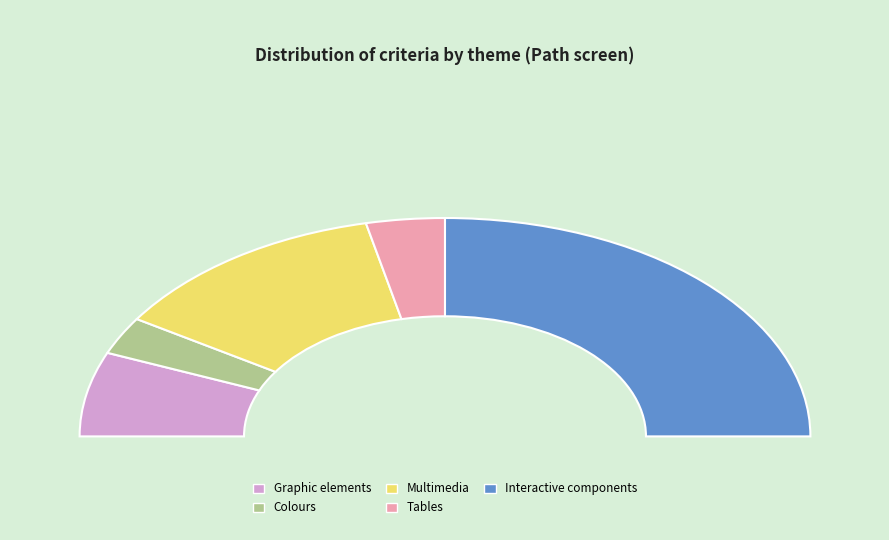

True or false: Tables accounts for 7% of the total.

True